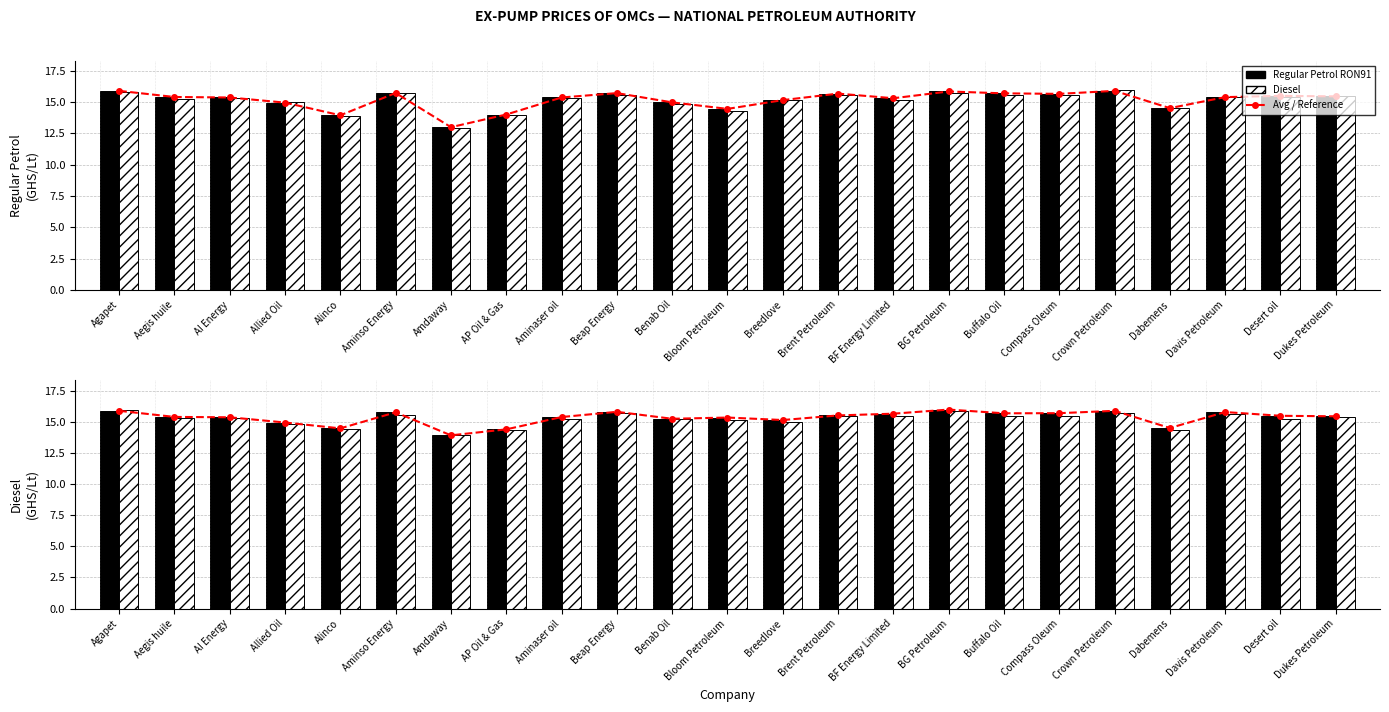

At how many categories does at least one series exceed 15?

18